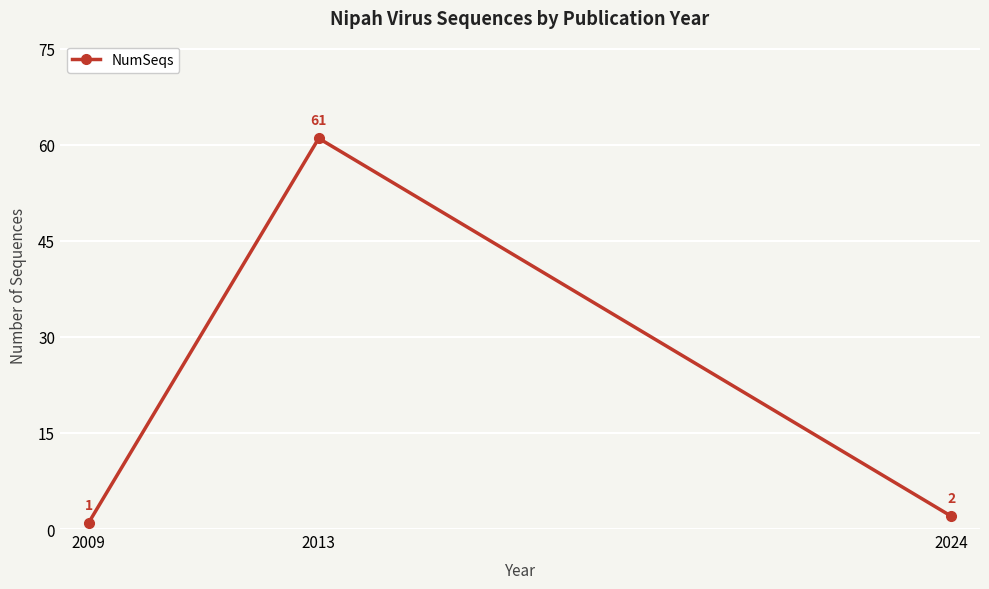

Rank the categories by value from lowest to highest.

2009, 2024, 2013